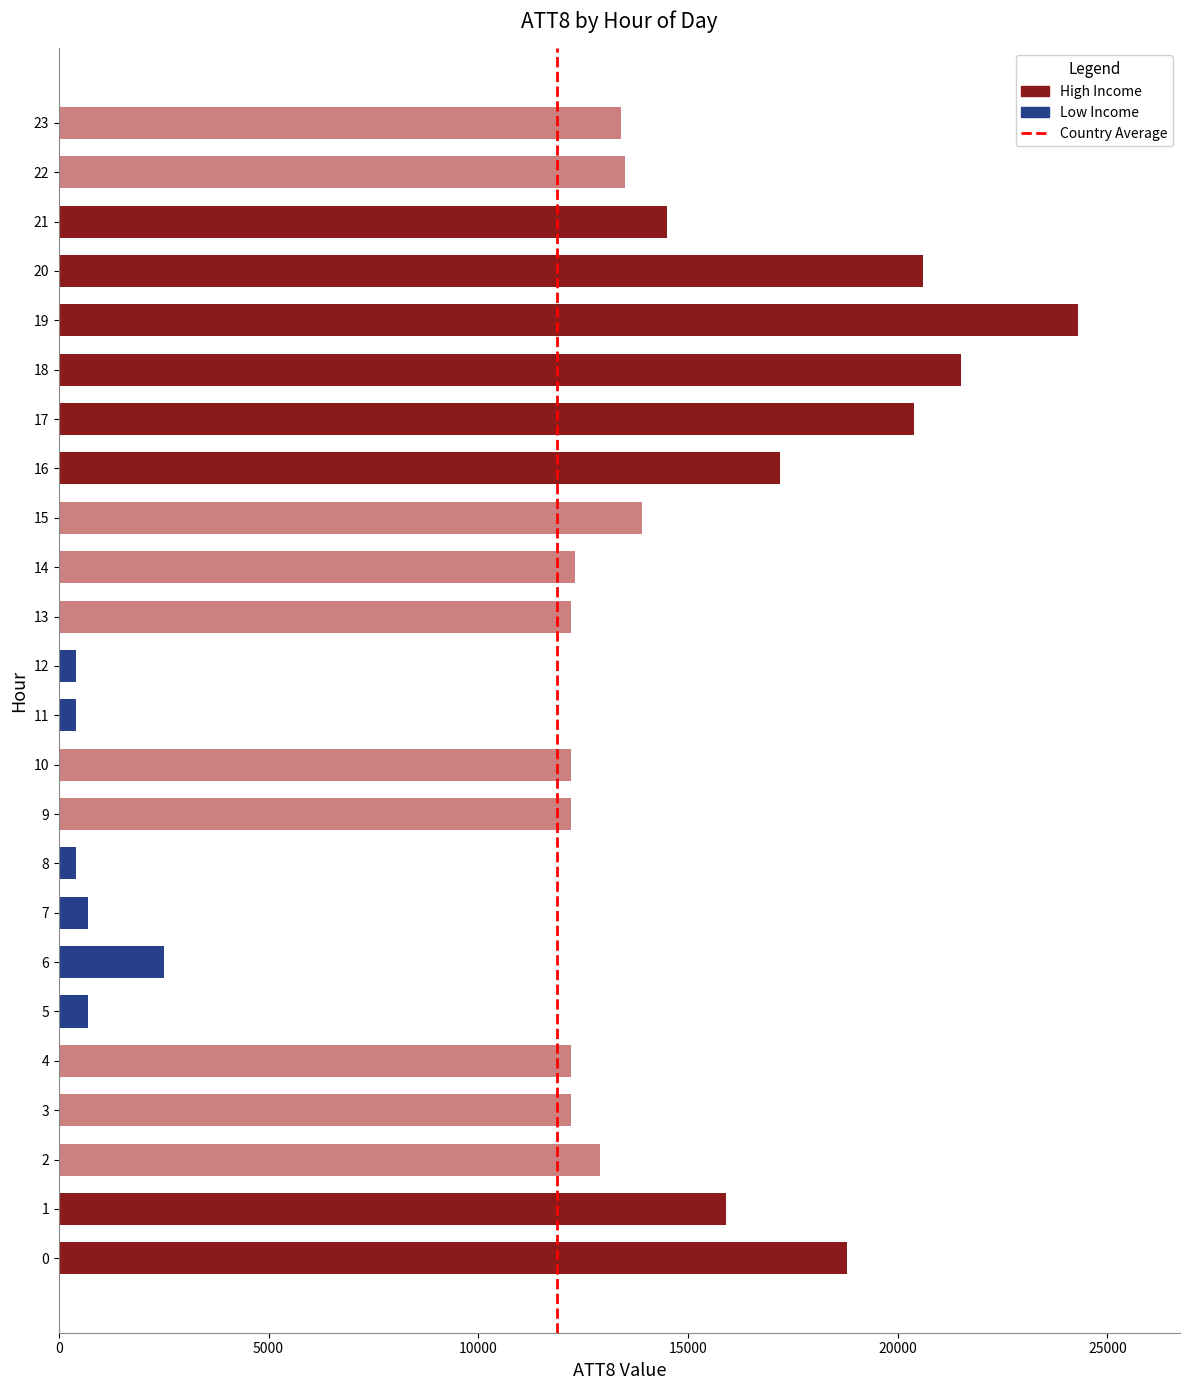

Are the bars horizontal?

Yes